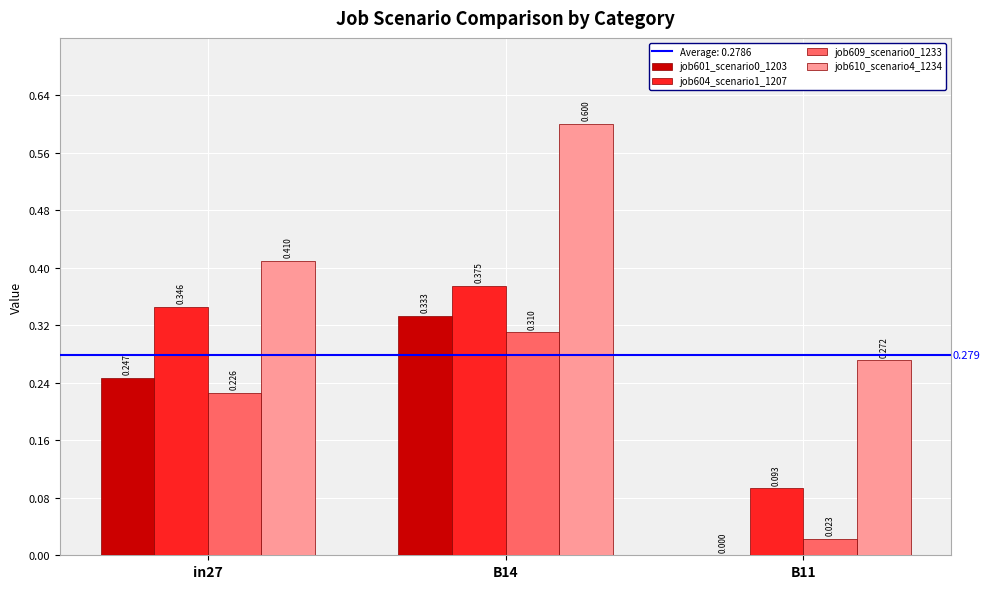

Is the value of job604_scenario1_1207 at B11 greater than the value of job610_scenario4_1234 at in27?

No